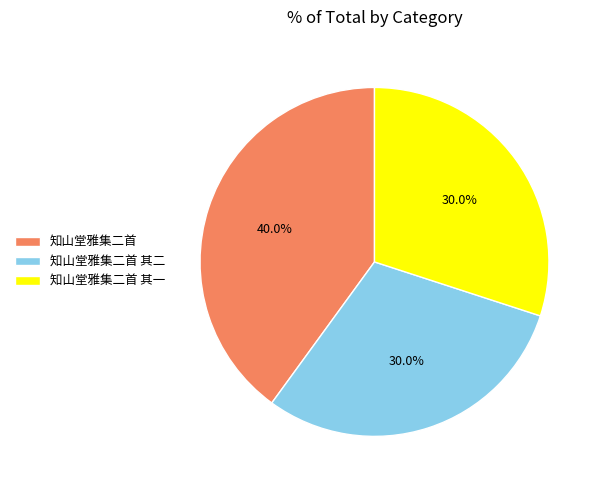

Between 知山堂雅集二首 其二 and 知山堂雅集二首, which is larger?

知山堂雅集二首